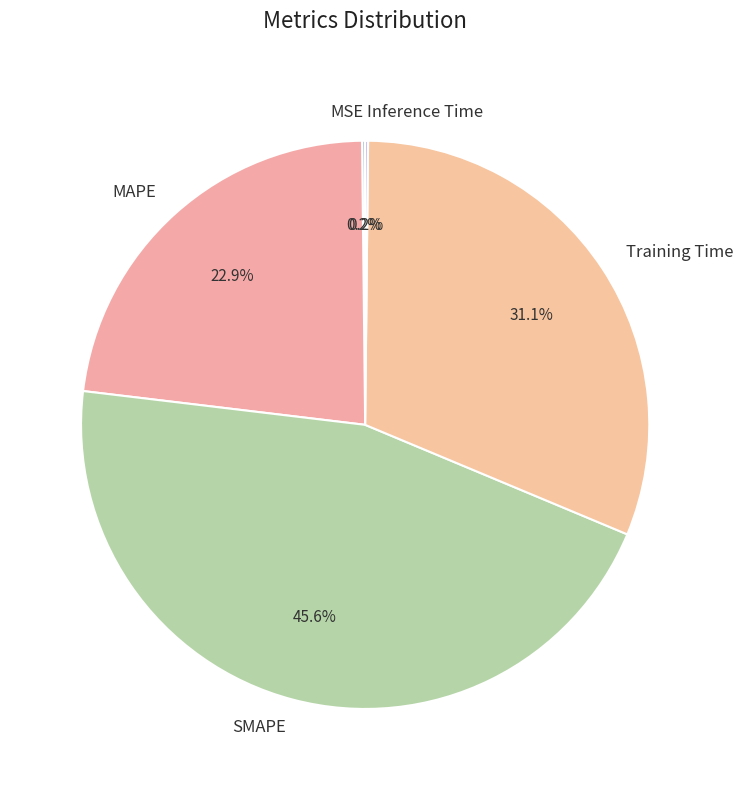

What percentage is the MAPE slice, to the nearest percent?

23%